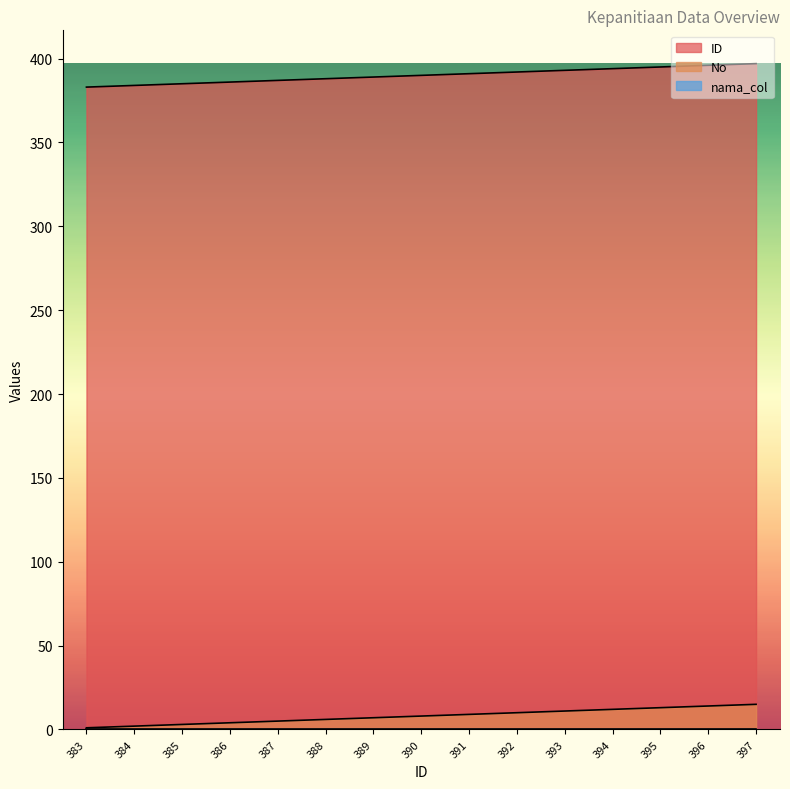

True or false: ID and No intersect in this chart.

False